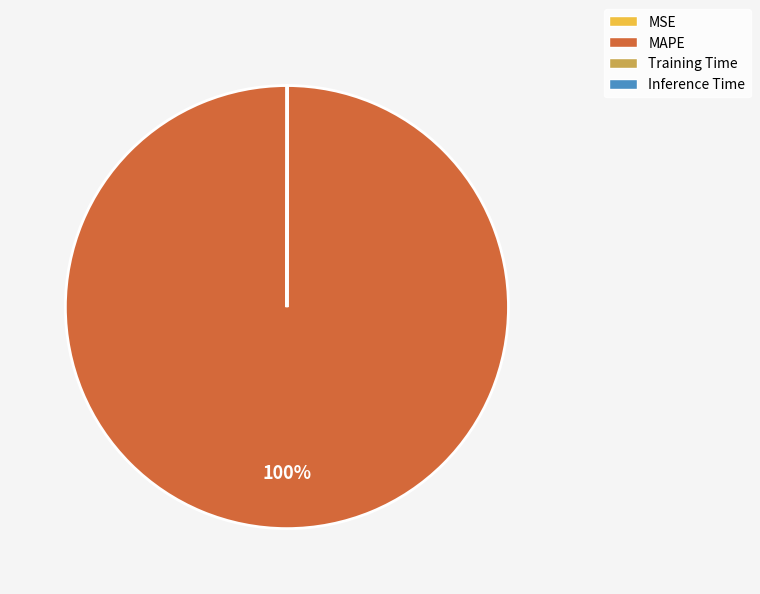

Does any single category account for the majority?

Yes